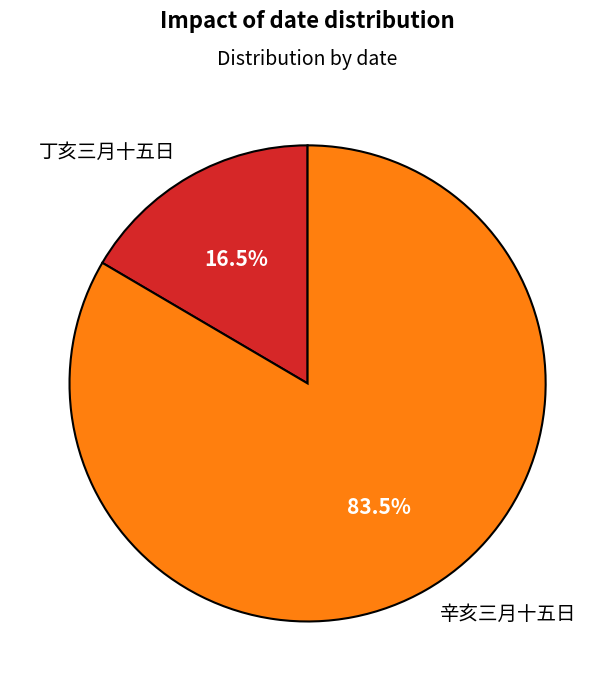

True or false: 辛亥三月十五日 accounts for 78% of the total.

False